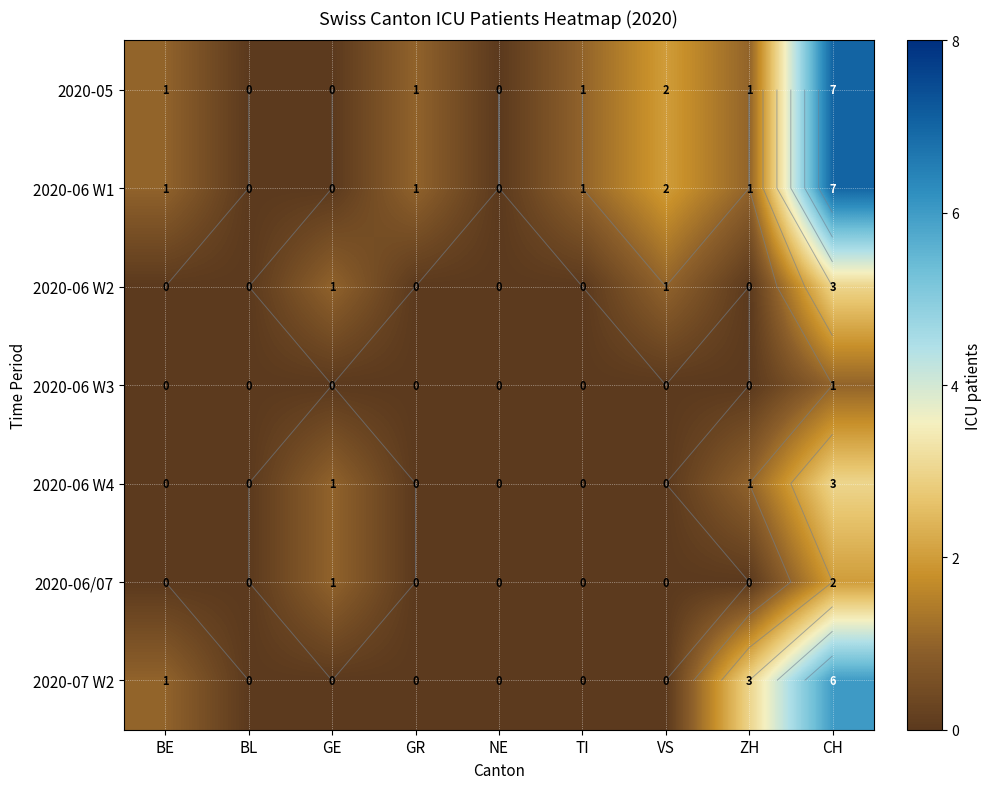

Count the number of categories in the chart.

9